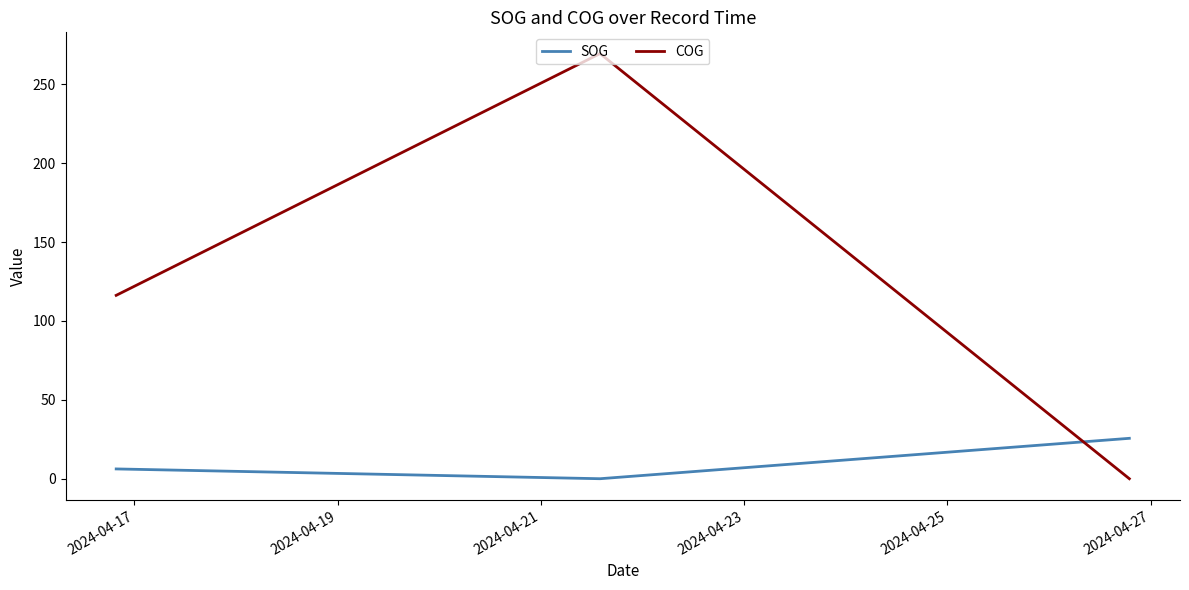

True or false: SOG and COG cross at least once.

True